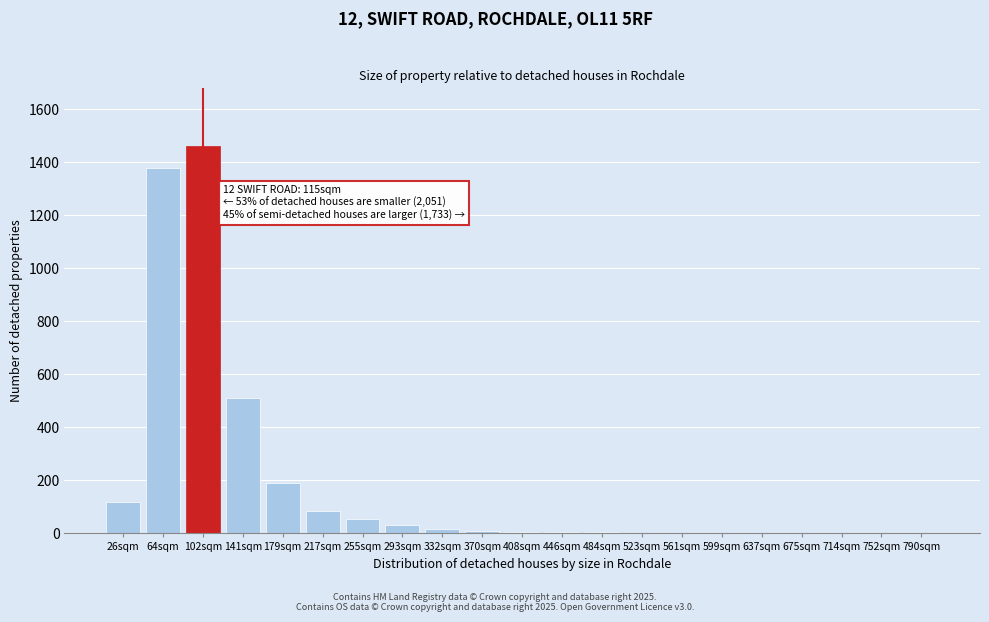

At which label is the value closest to 730?

141sqm